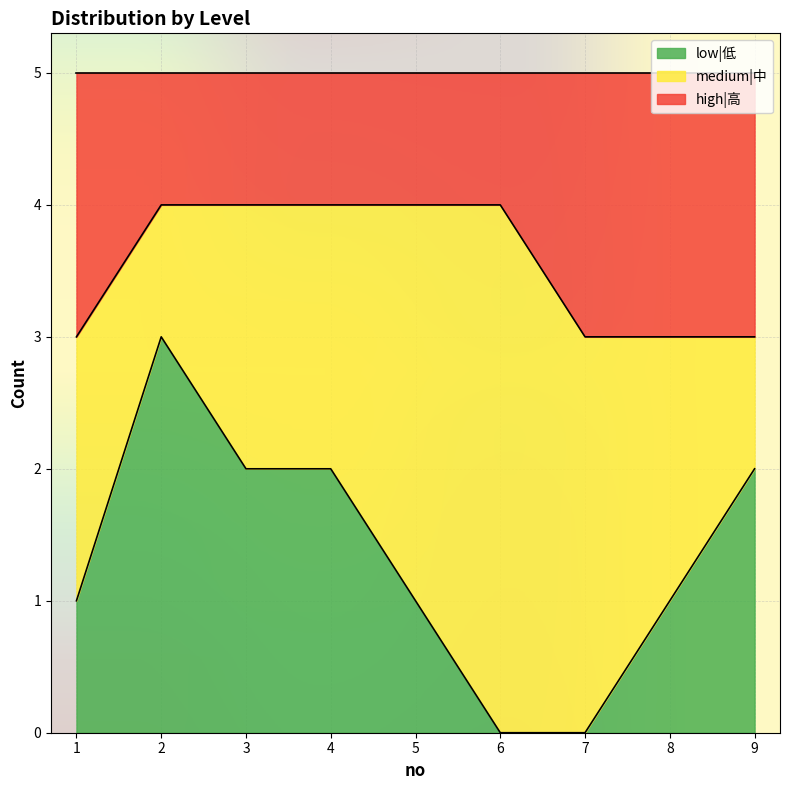

True or false: low|低 has a value of 2 at 3.

True